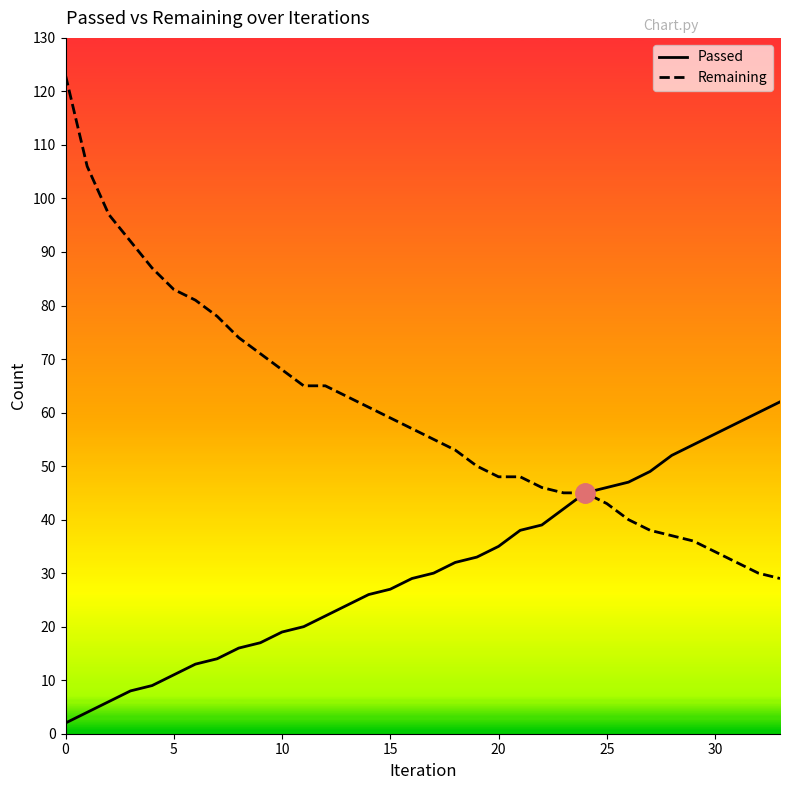

Which series has the widest spread of values?

Remaining